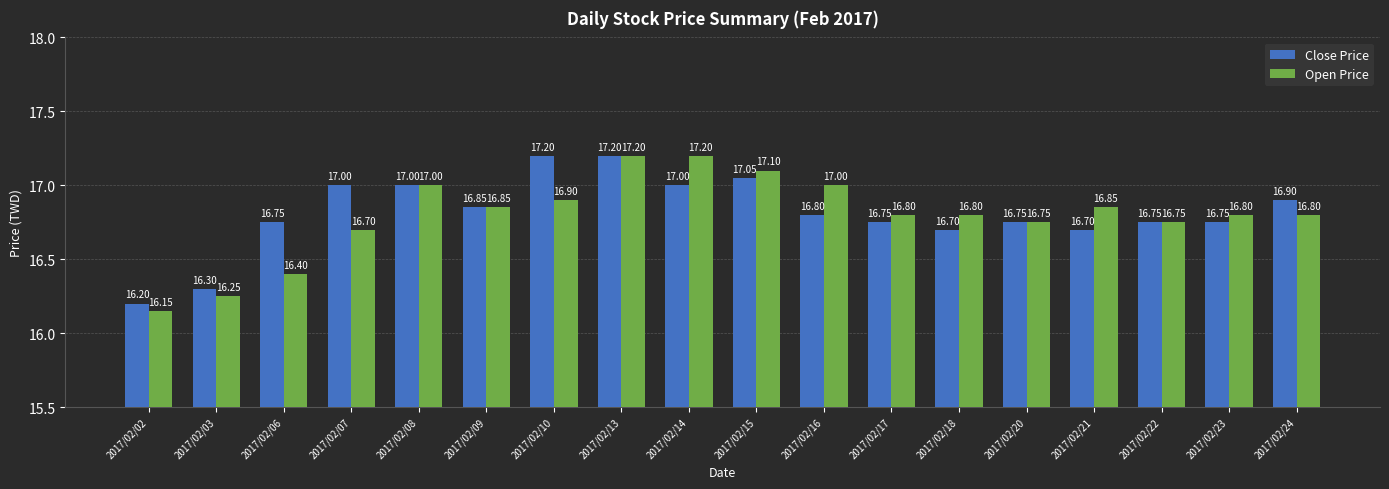

Is it true that Close Price equals 23.2 at 2017/02/20?

False